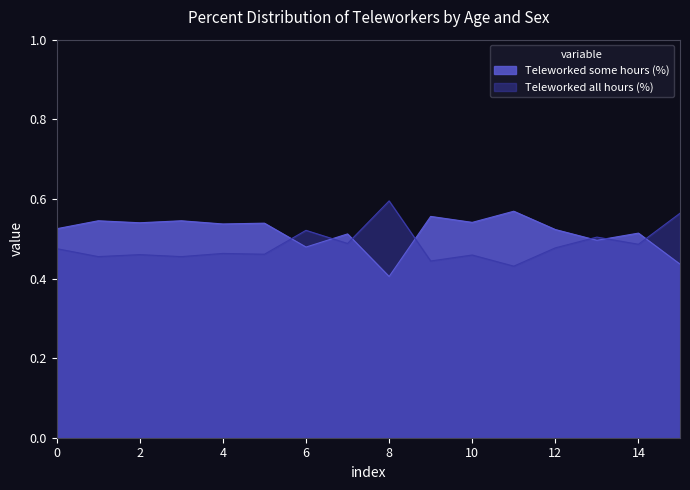

In Teleworked all hours (%), how many points are higher than both neighbors (excluding endpoints)?

6